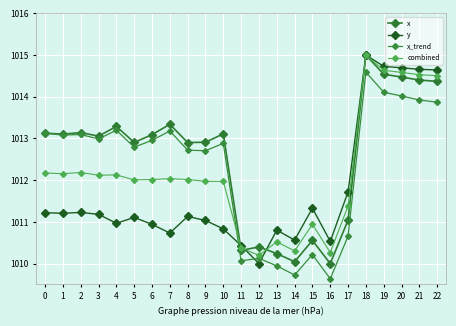

How many distinct data groups are displayed?

4